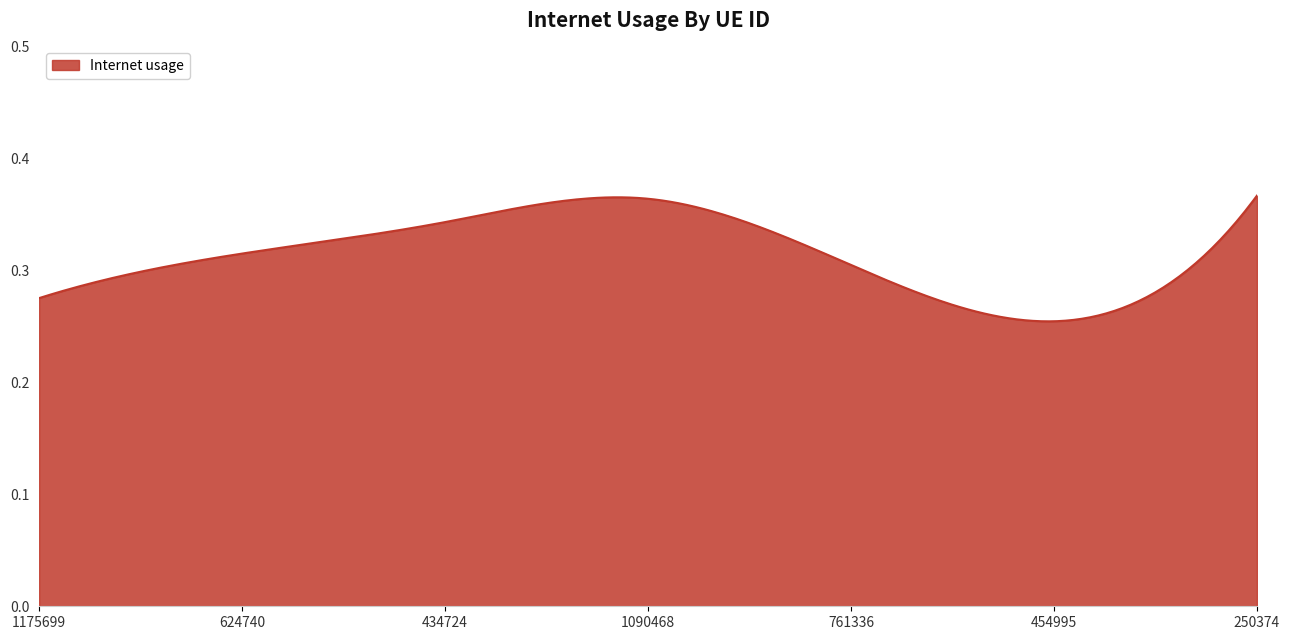

Reading right to left, transcribe all the data shown in this chart.

0.4	0.3	0.3	0.4	0.3	0.3	0.3